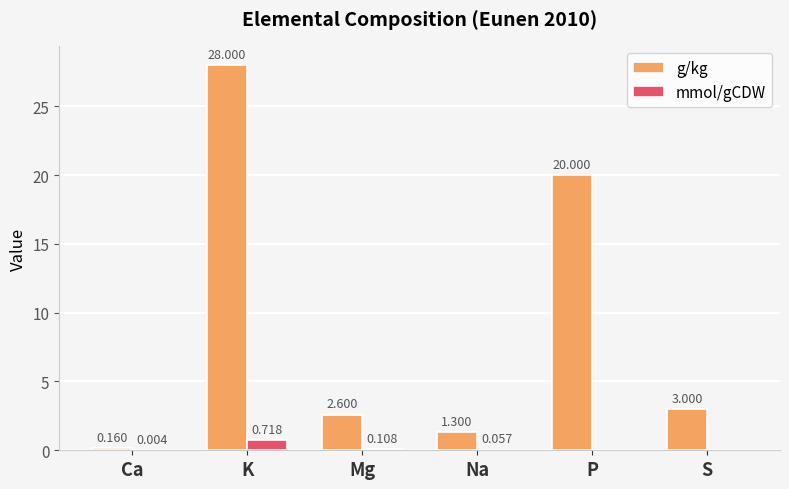

What are all the series names shown in the legend?

g/kg, mmol/gCDW